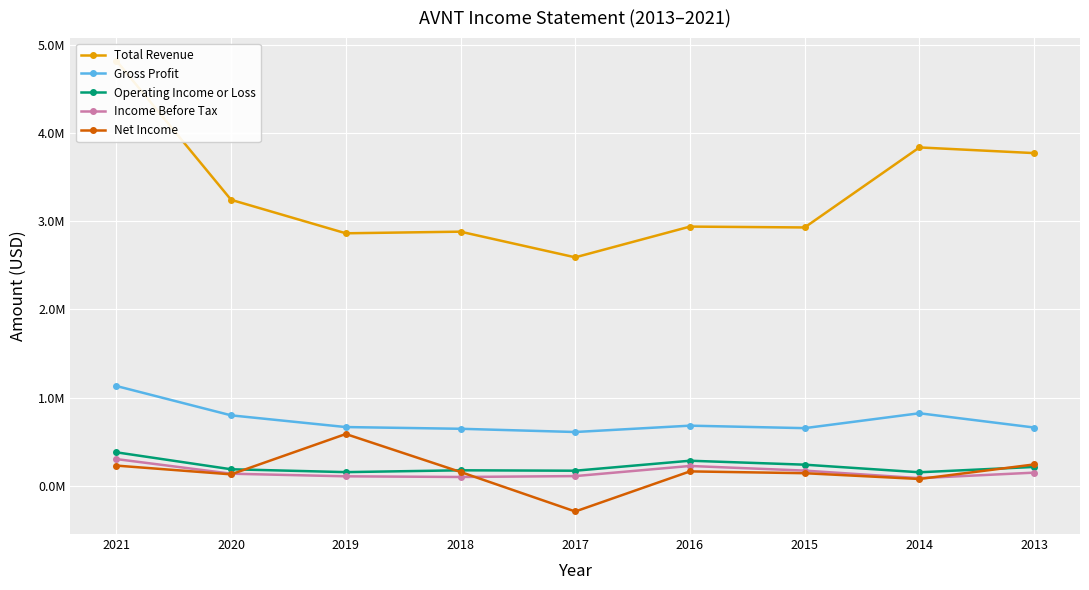

Which series changed the most between 2018 and 2016?

Income Before Tax